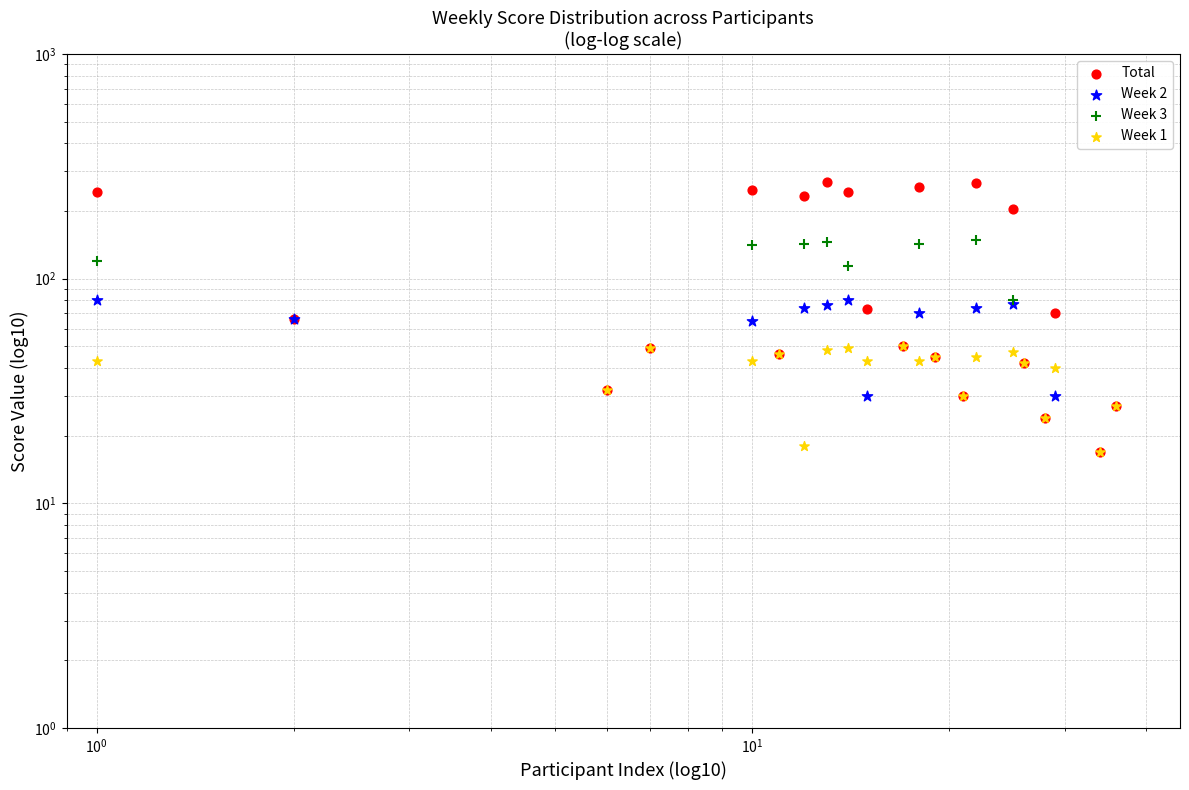

At how many categories does at least one series exceed 156?

8